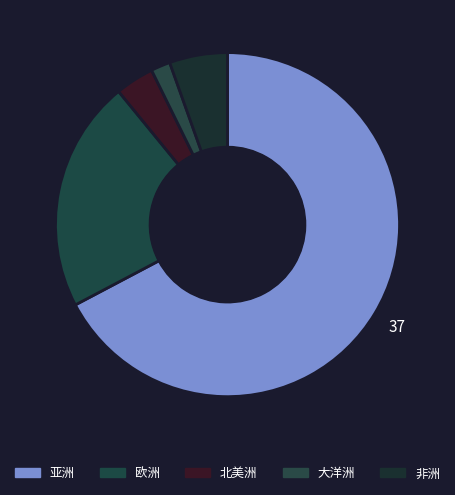

What percentage is the 欧洲 slice, to the nearest percent?

22%